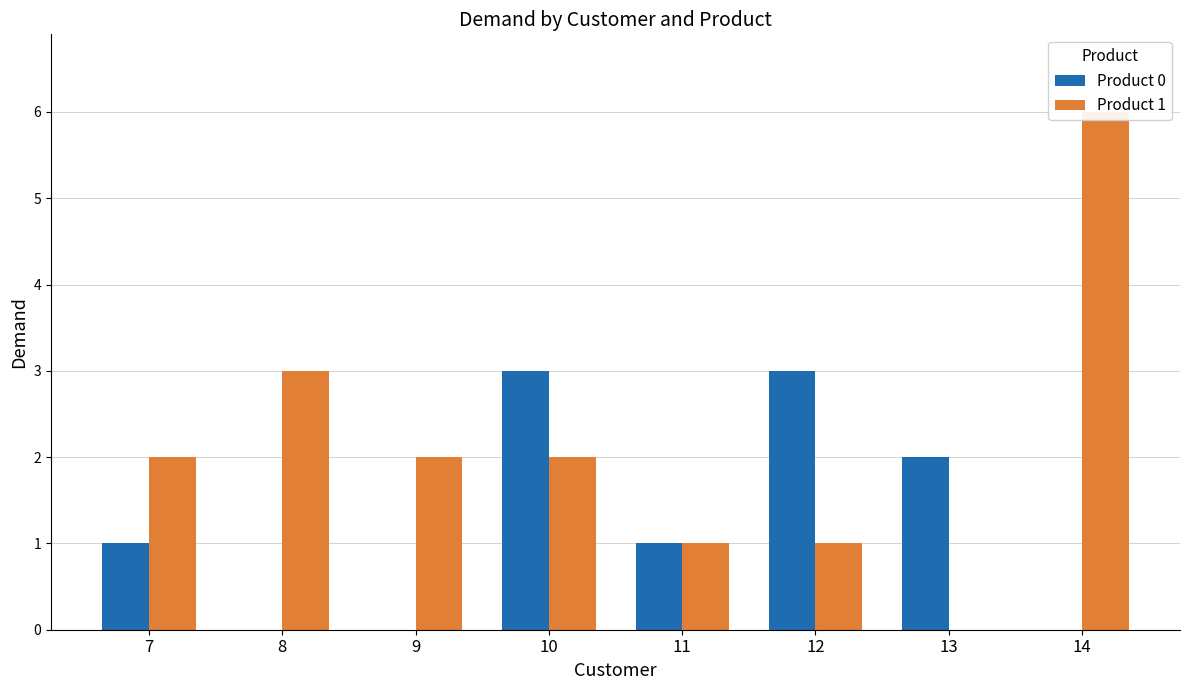

What is the average value of the Product 0 series?

1